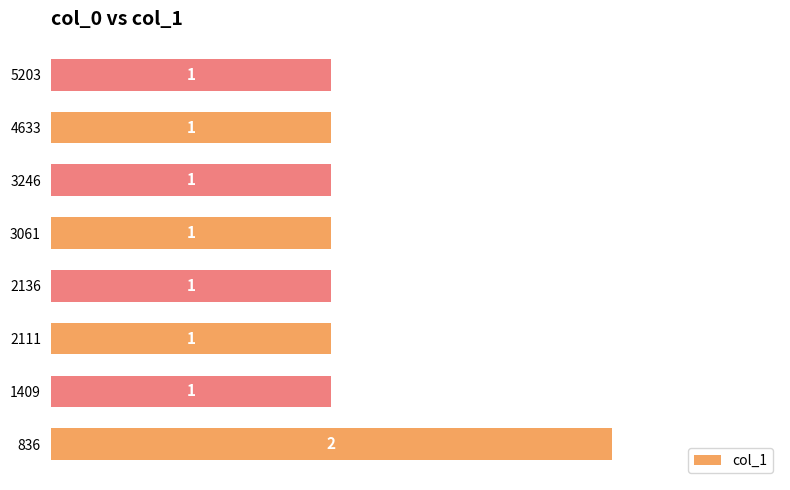

Count the values in the range 1 to 2.

8